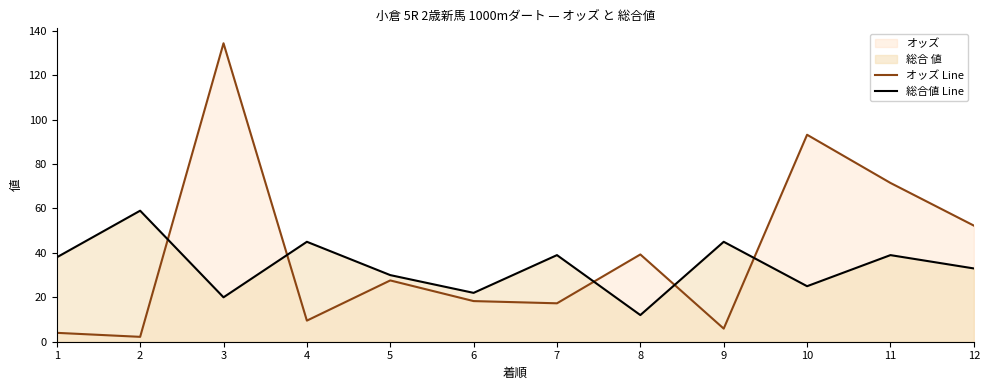

How many intersections are there between オッズ Line and 総合値 Line?

5